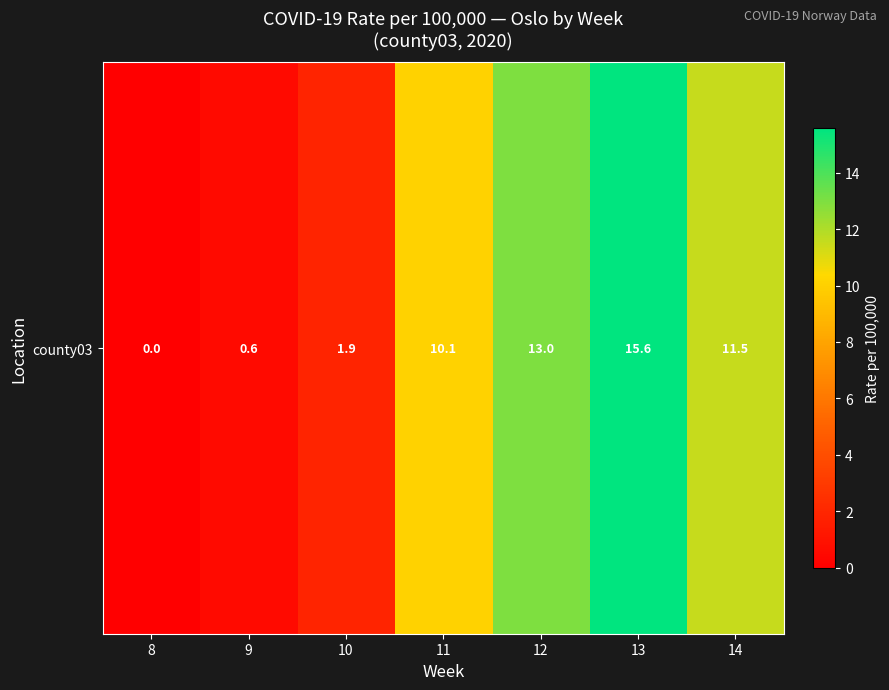

The value at 9 is 1.0. True or false?

False